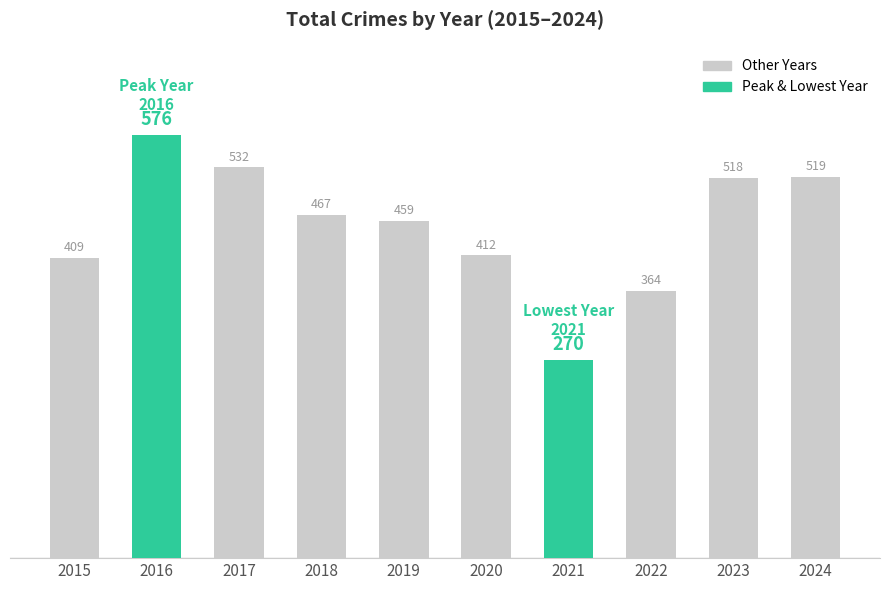

Does the chart contain any negative values?

No